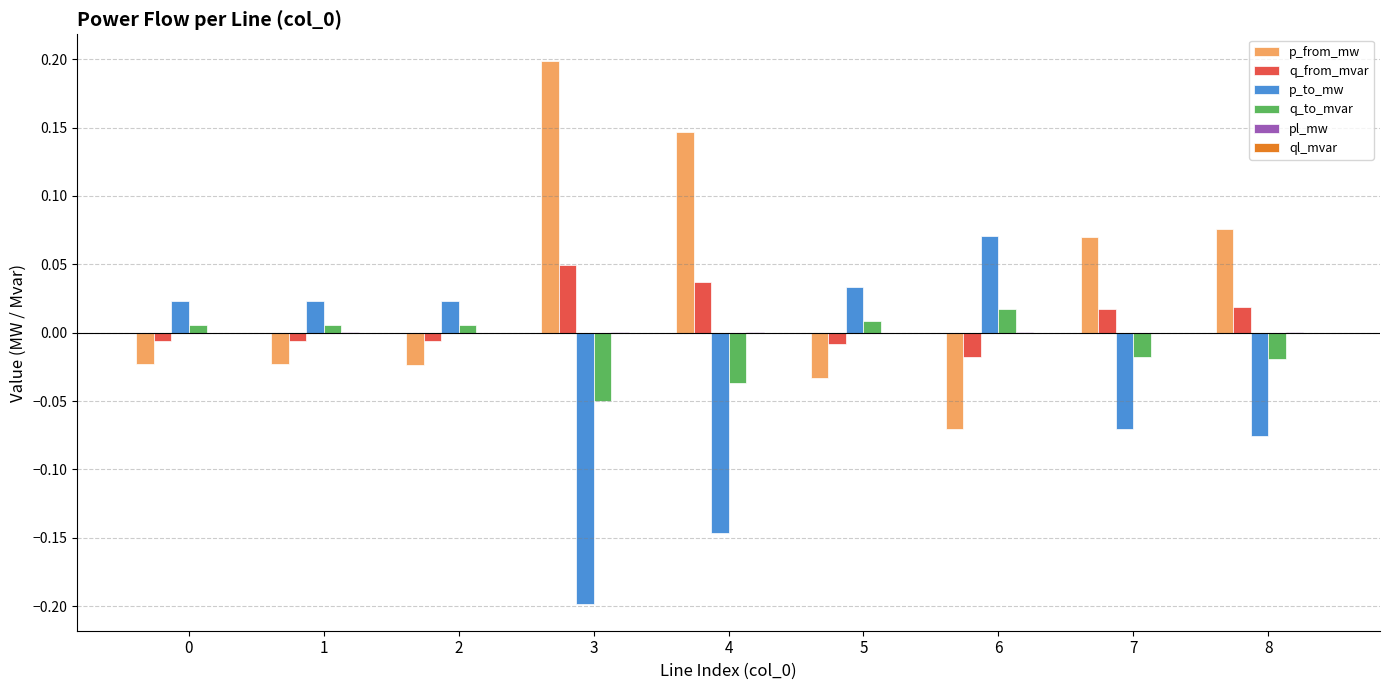

Which series has the largest total across all categories?

p_from_mw